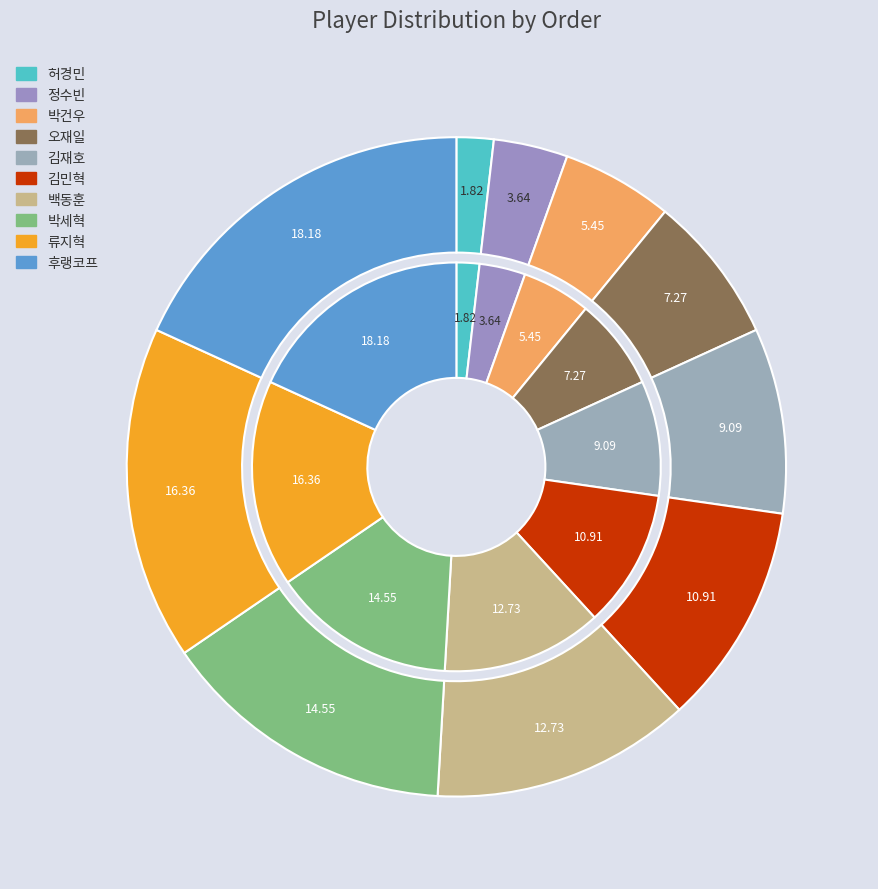

Which has a higher value, 박건우 or 김민혁?

김민혁